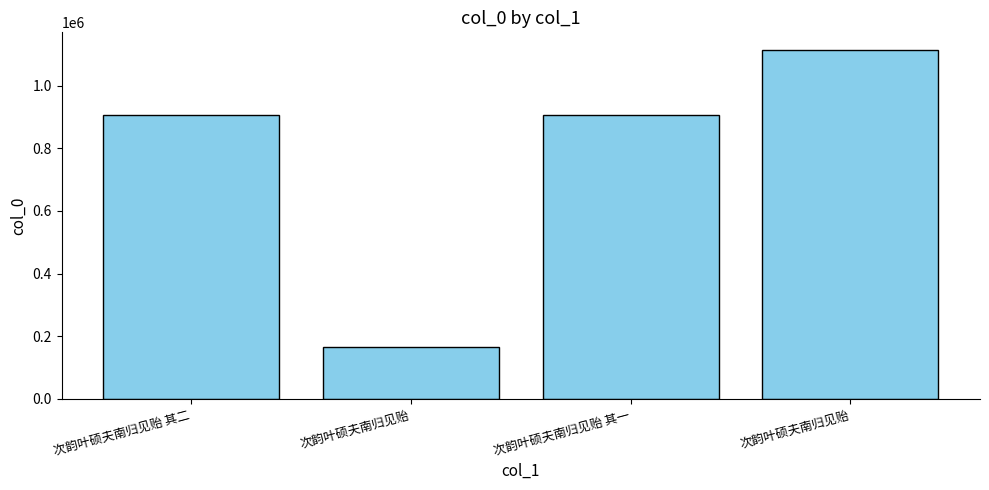

The chart shows a value of 906010 at 次韵叶硕夫南归见贻 其一. True or false?

True